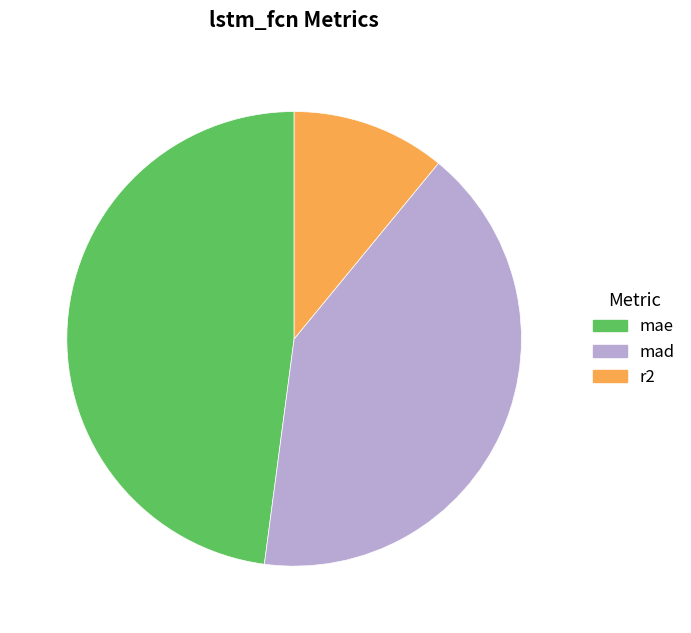

Which slice is the largest?

mae